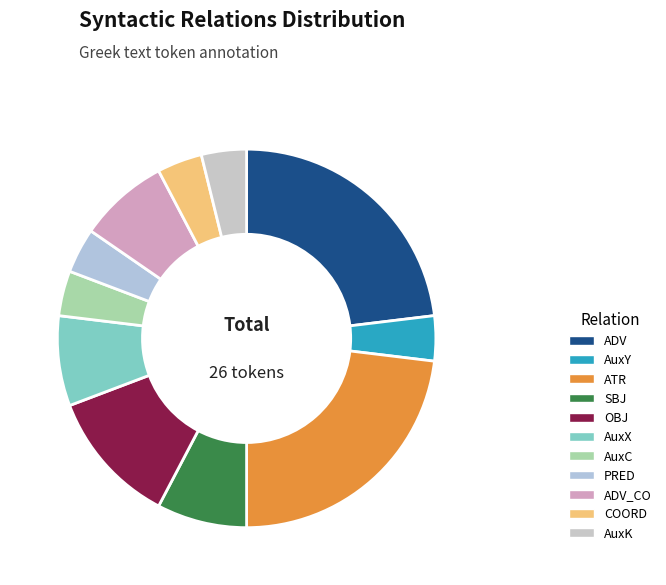

Count the number of slices in the pie.

11